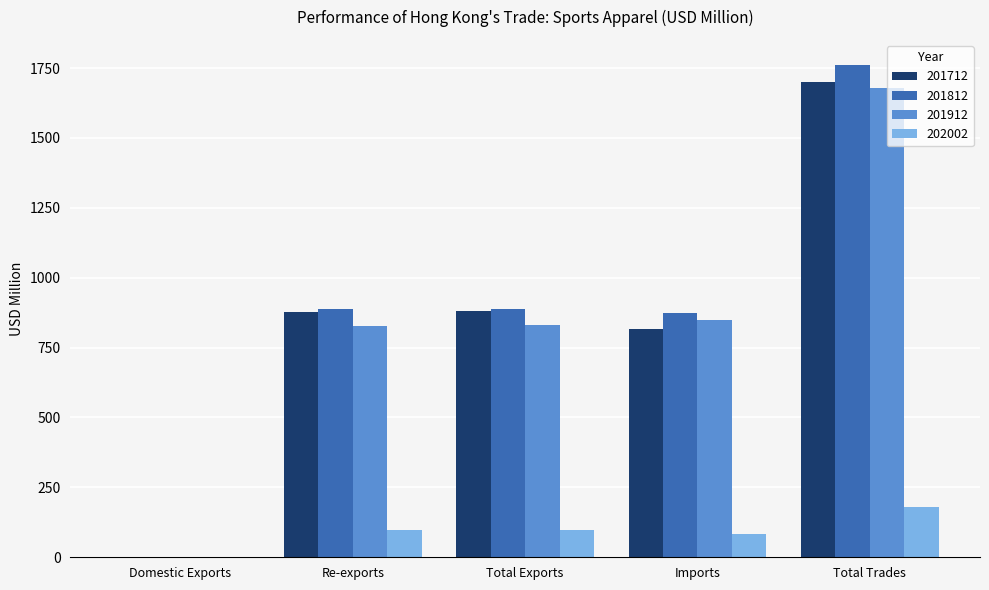

At which category does the chart reach its peak across all series?

Total Trades